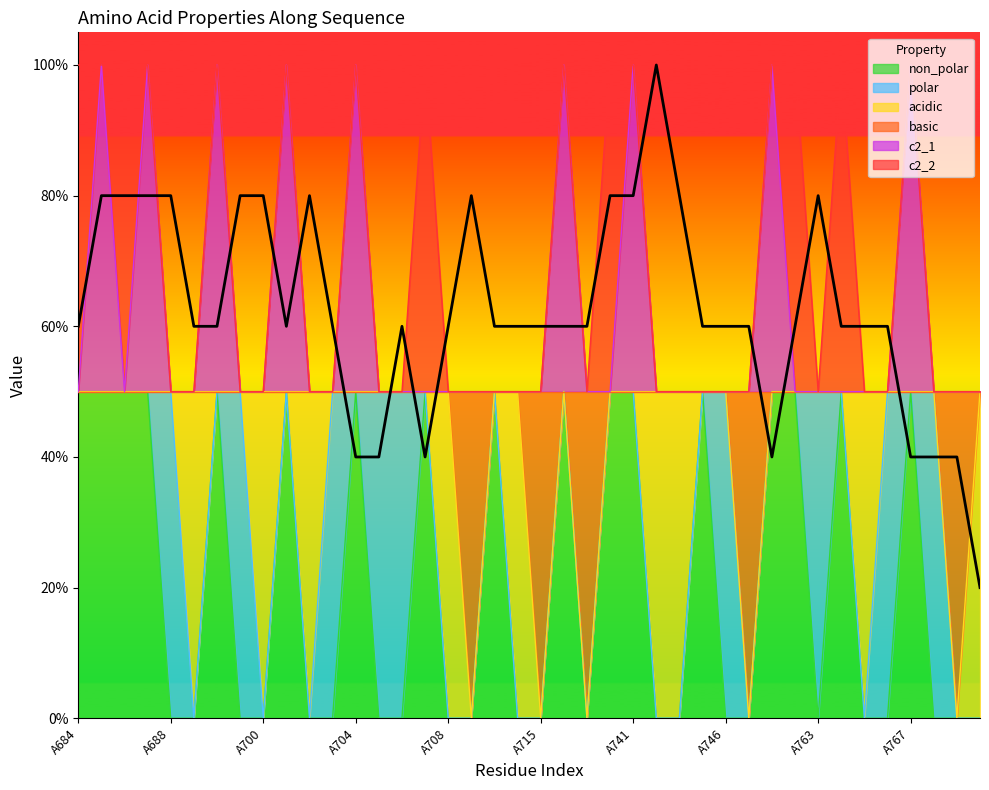

The c2_1 series shows 0.3 at A748. True or false?

False